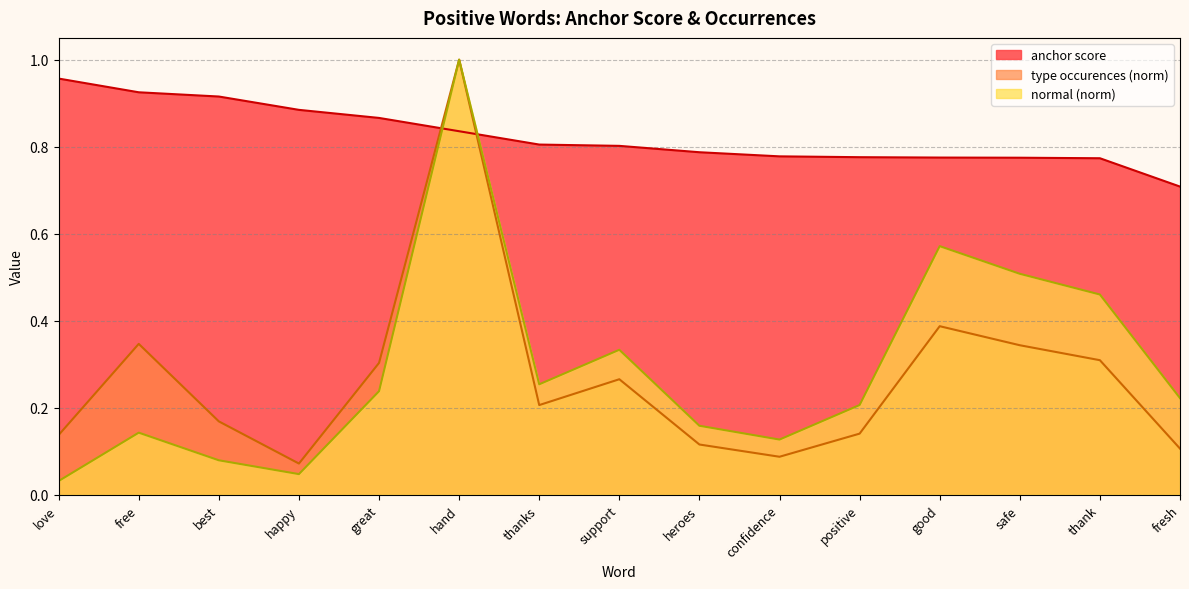

What is the difference between the highest and lowest values at fresh?

0.6